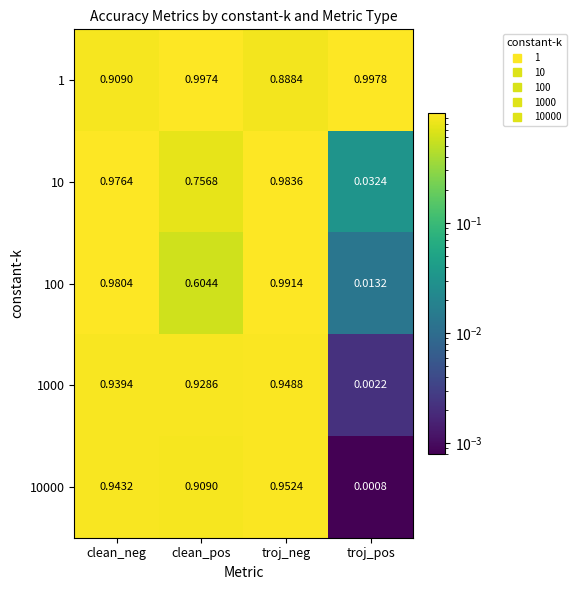

Which category has the highest value in the 100 series?

troj_neg